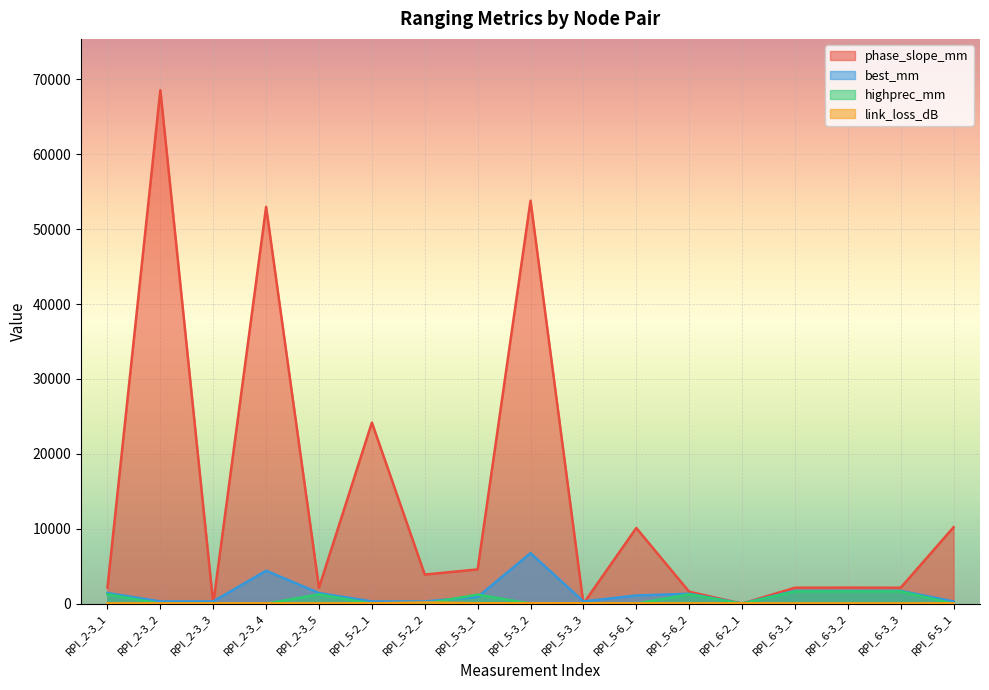

The value of phase_slope_mm at RPI_2-3_3 is 0. True or false?

True